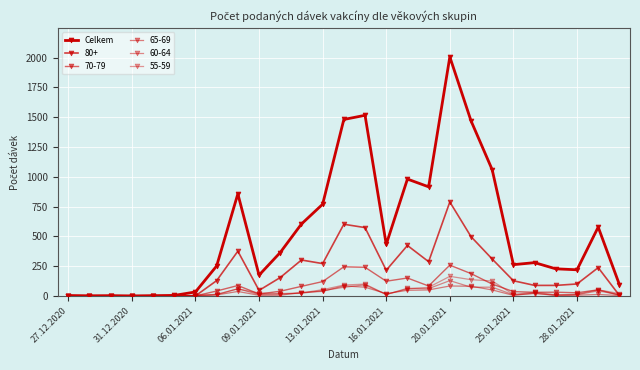

What is the label of the 1st point from the left?

27.12.2020